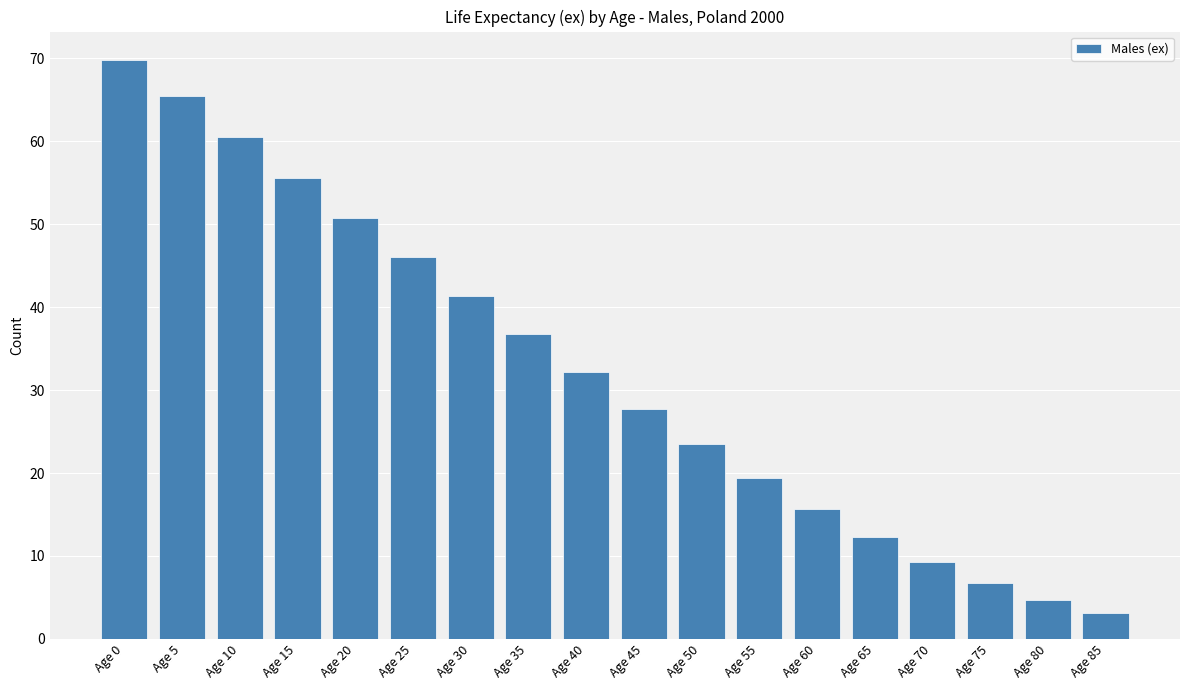

What is the smallest value displayed?

3.1